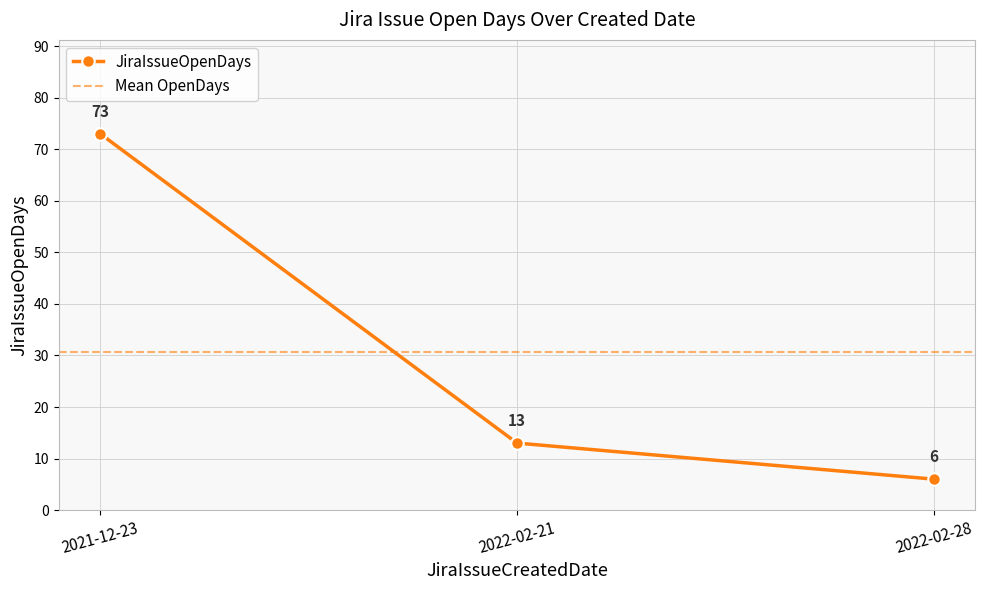

The value at 2021-12-23 is 73. True or false?

True